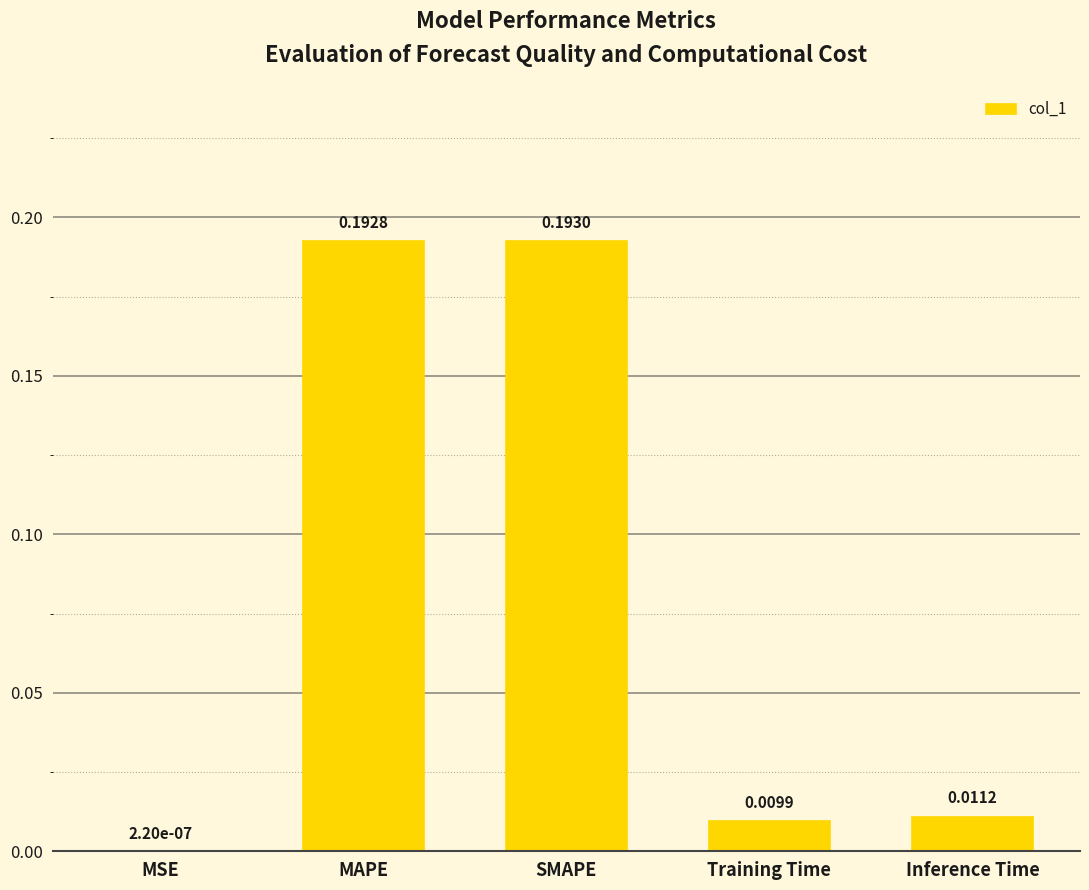

At which label is the value closest to 0?

MSE